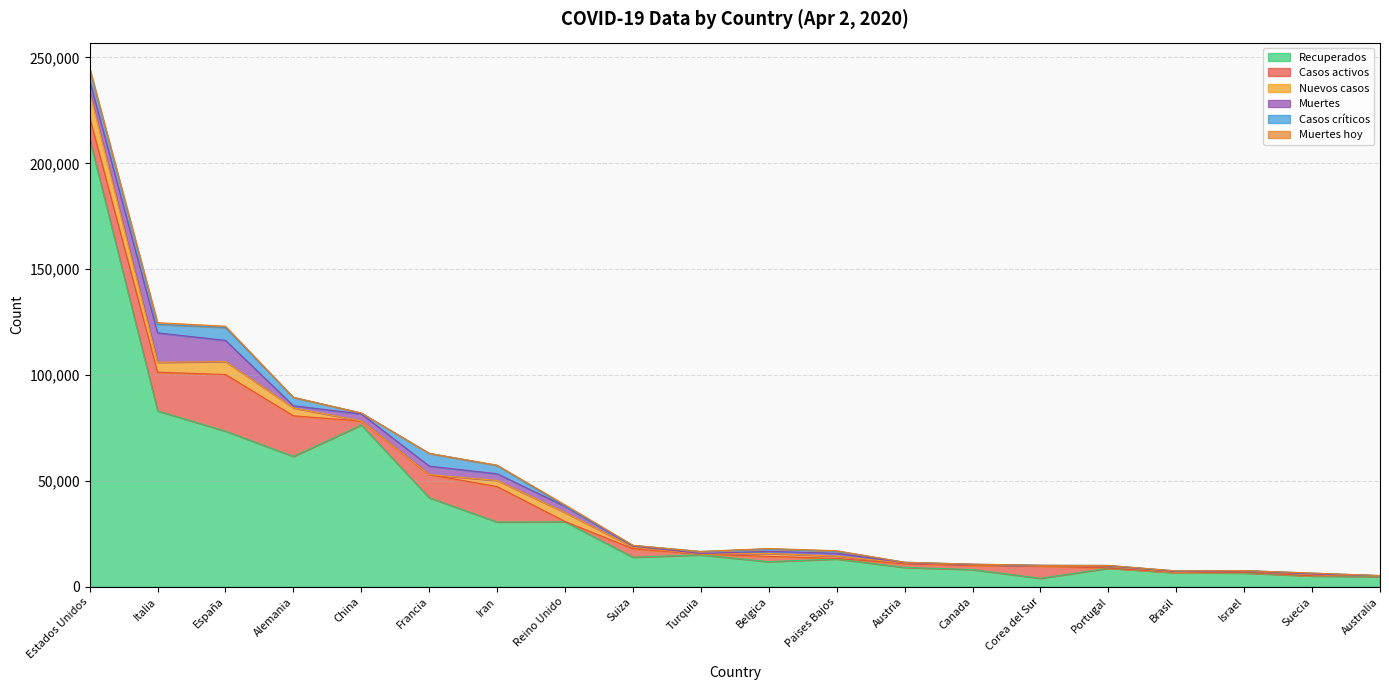

Does the chart display data point markers on the line(s)?

No